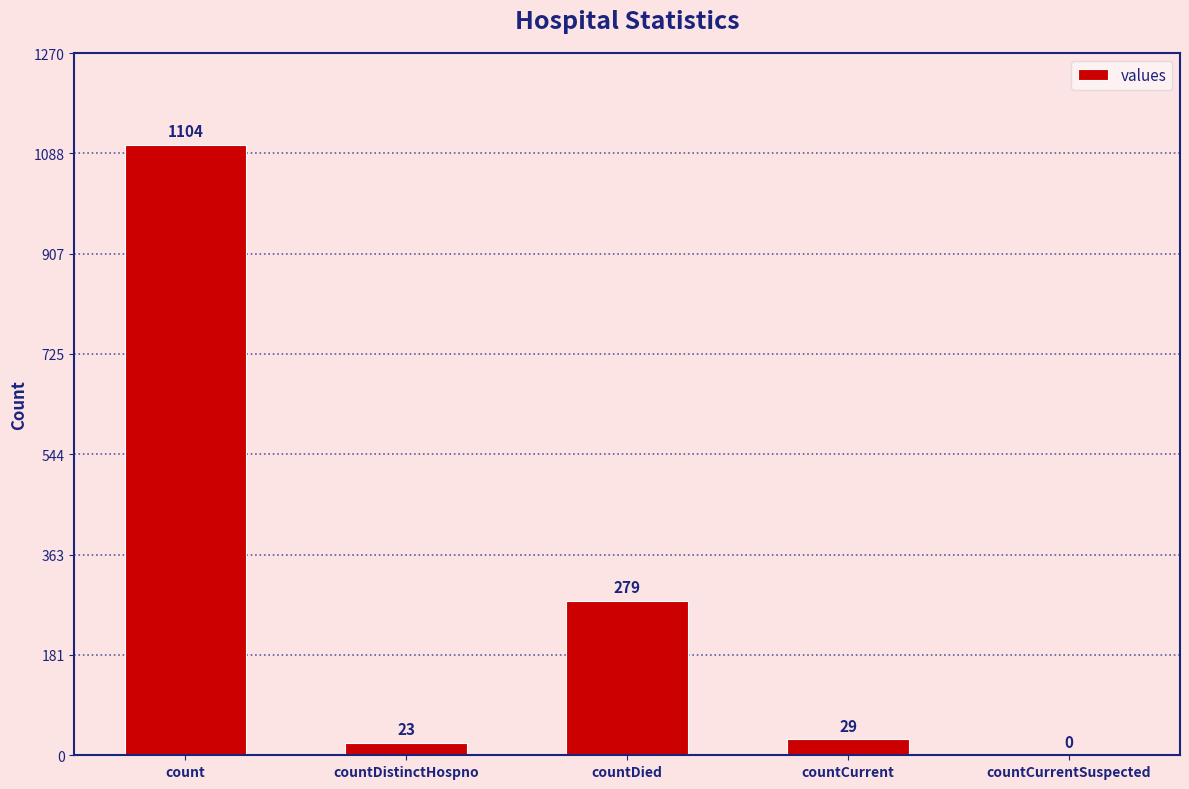

How many series are shown in this chart?

1